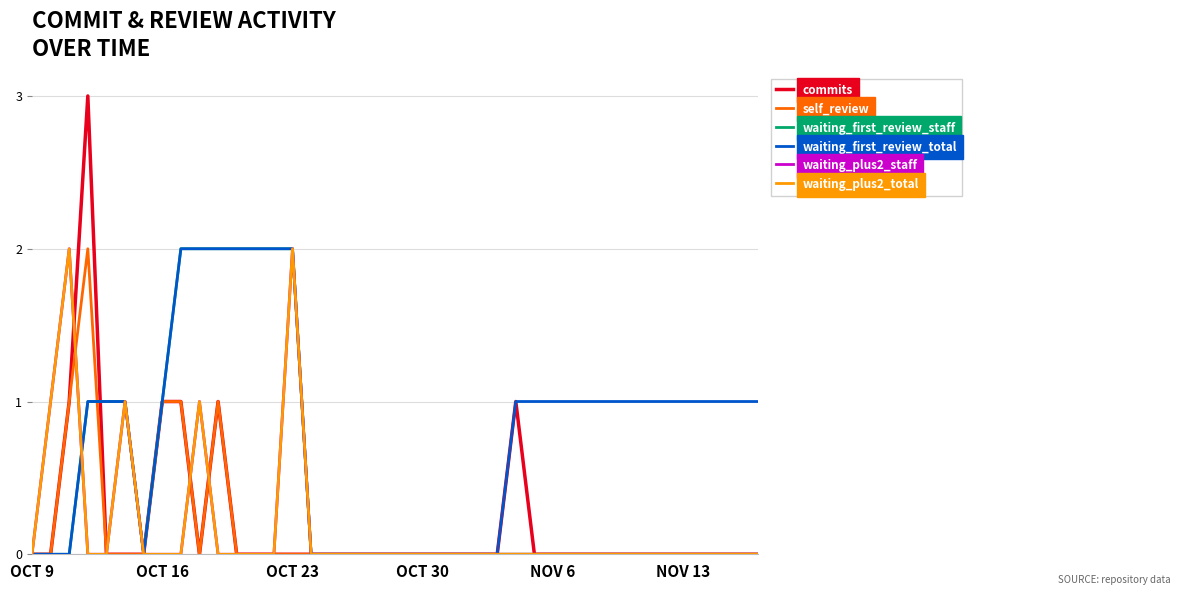

Does the chart display data point markers on the line(s)?

No